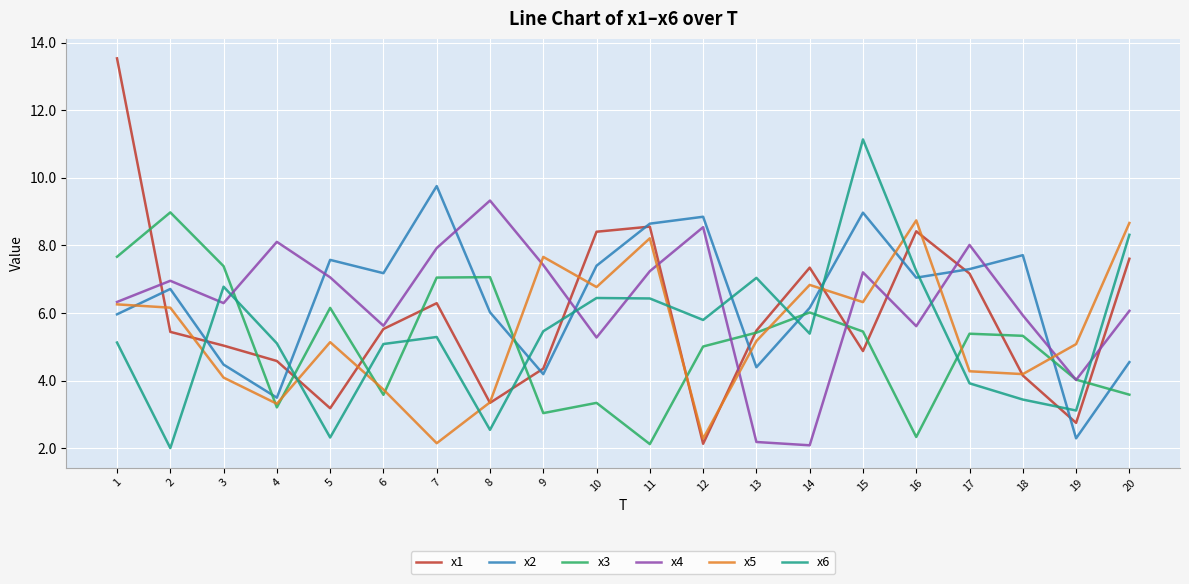

True or false: x6 has a value of 6.4 at 11.

True